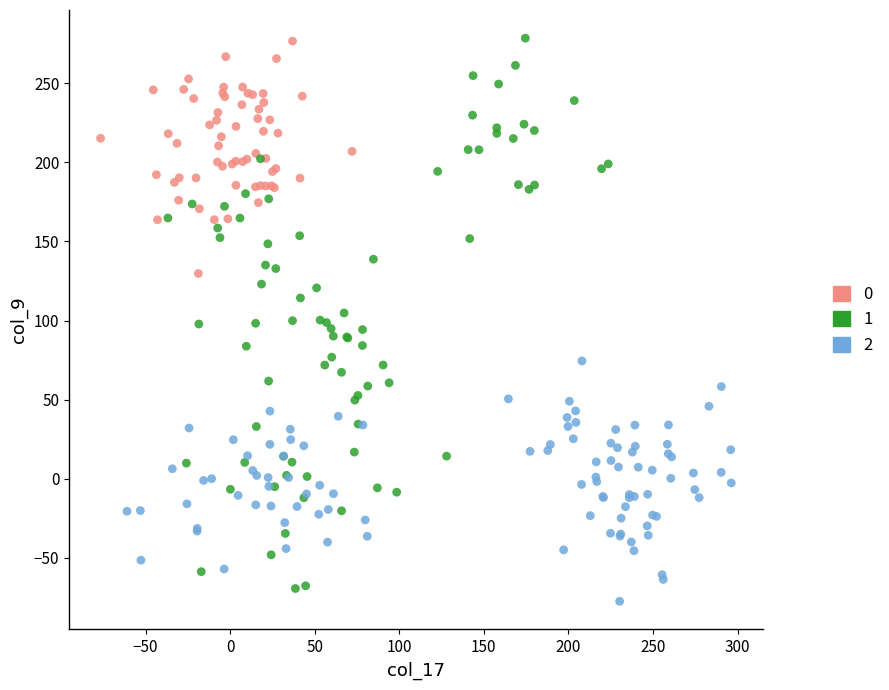

What are all the series names shown in the legend?

0, 1, 2